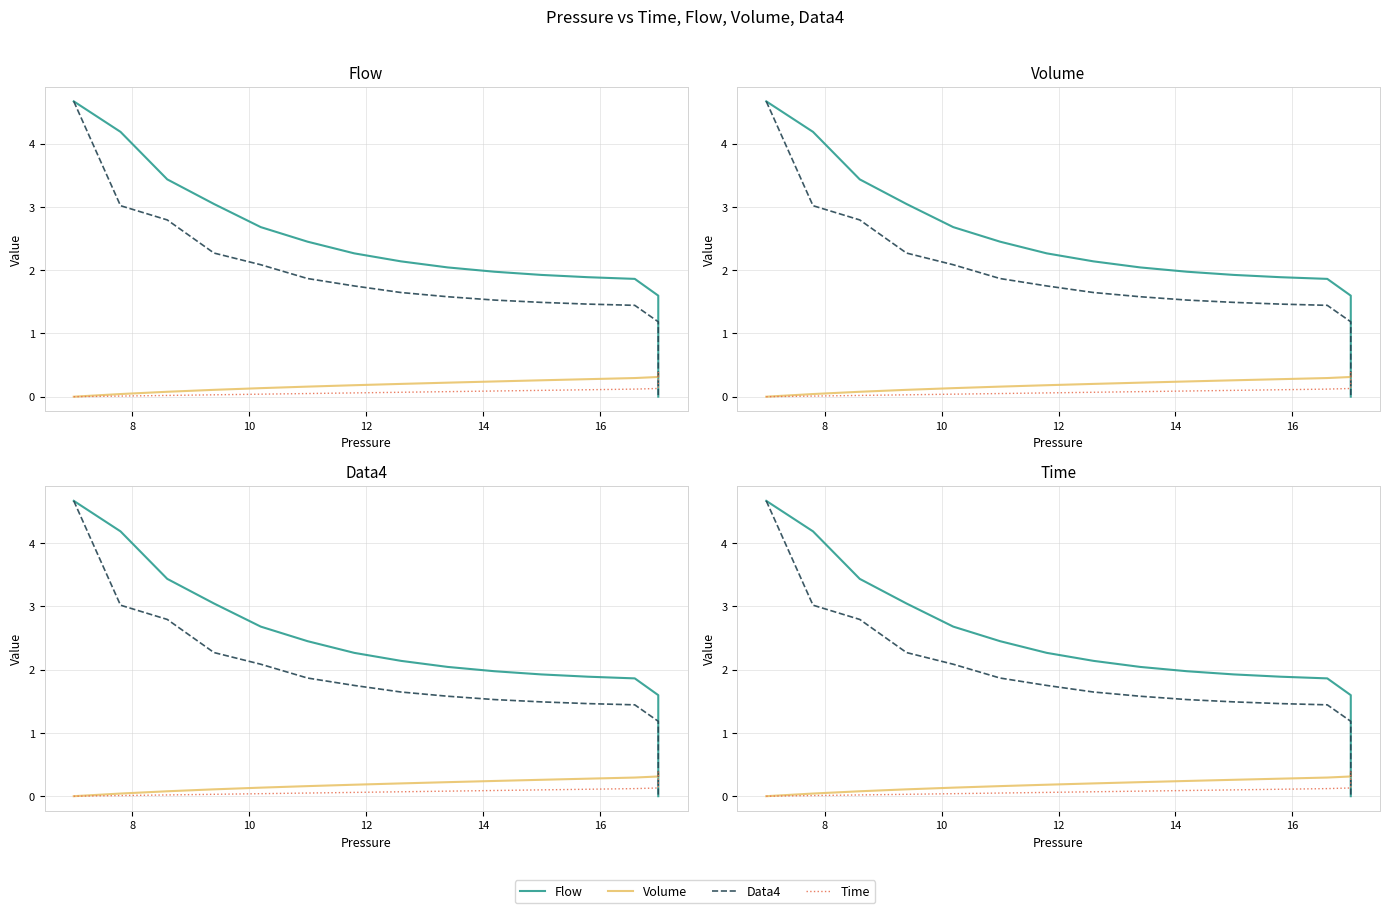

Is the value of Flow at 18 greater than the value of Volume at 32?

Yes